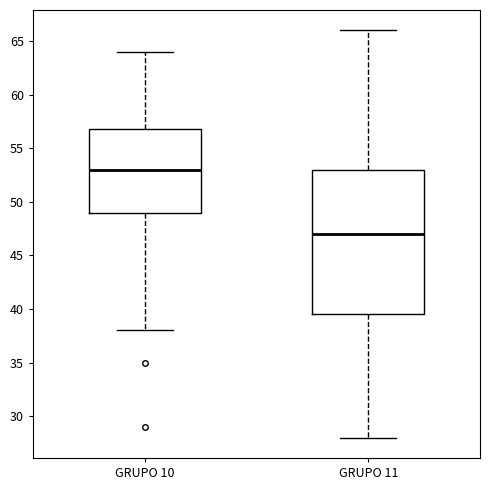

Which box is the tallest, from its lower edge to its upper edge?

GRUPO 11